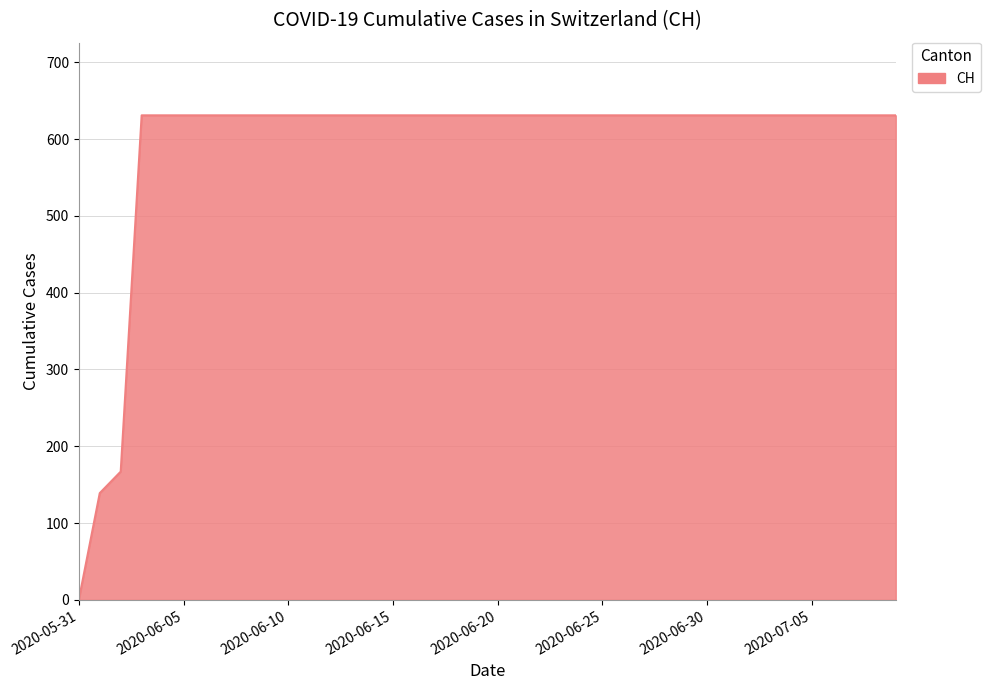

What is the maximum value shown in the chart?

631